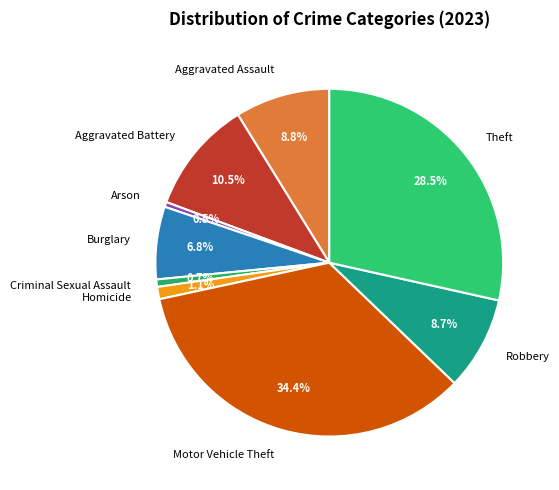

Which has a higher value, Criminal Sexual Assault or Theft?

Theft